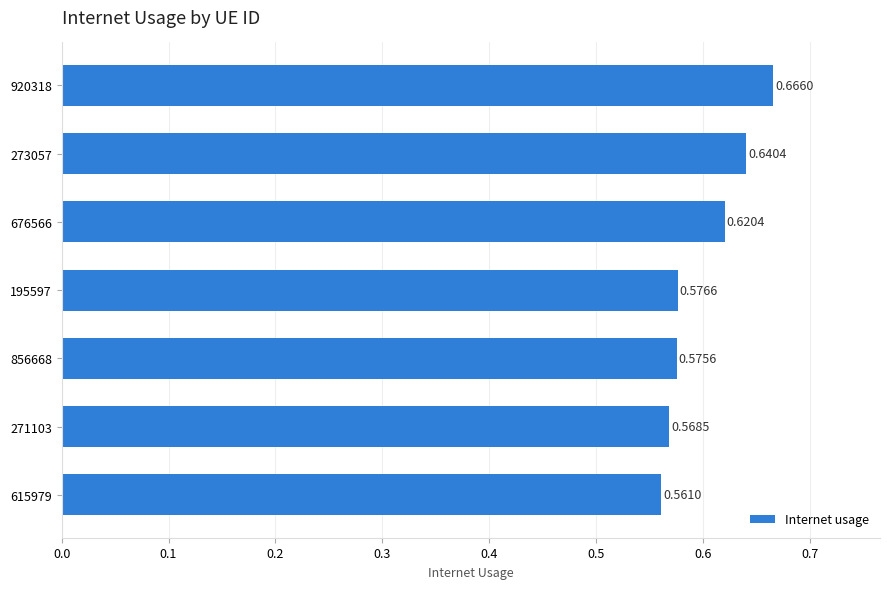

Are the bars grouped side by side (vs. stacked)?

No